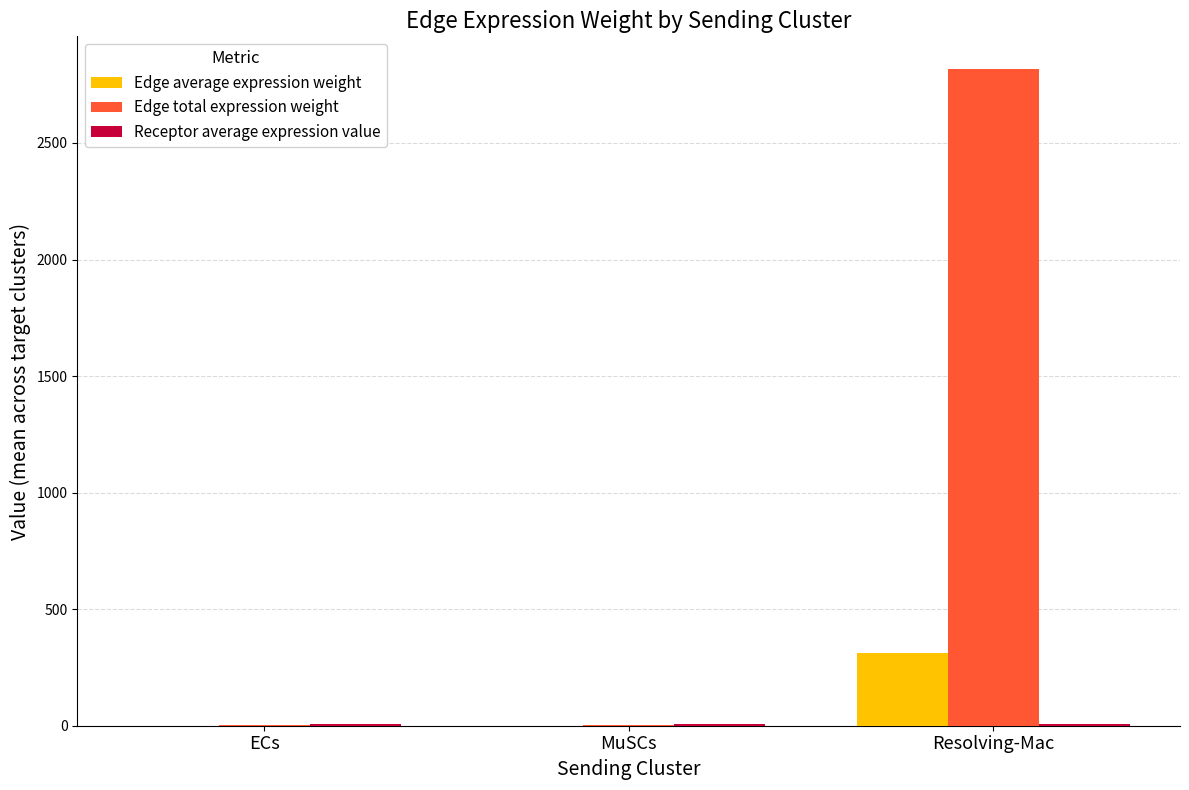

Where is Edge total expression weight nearest to the value 1408?

ECs